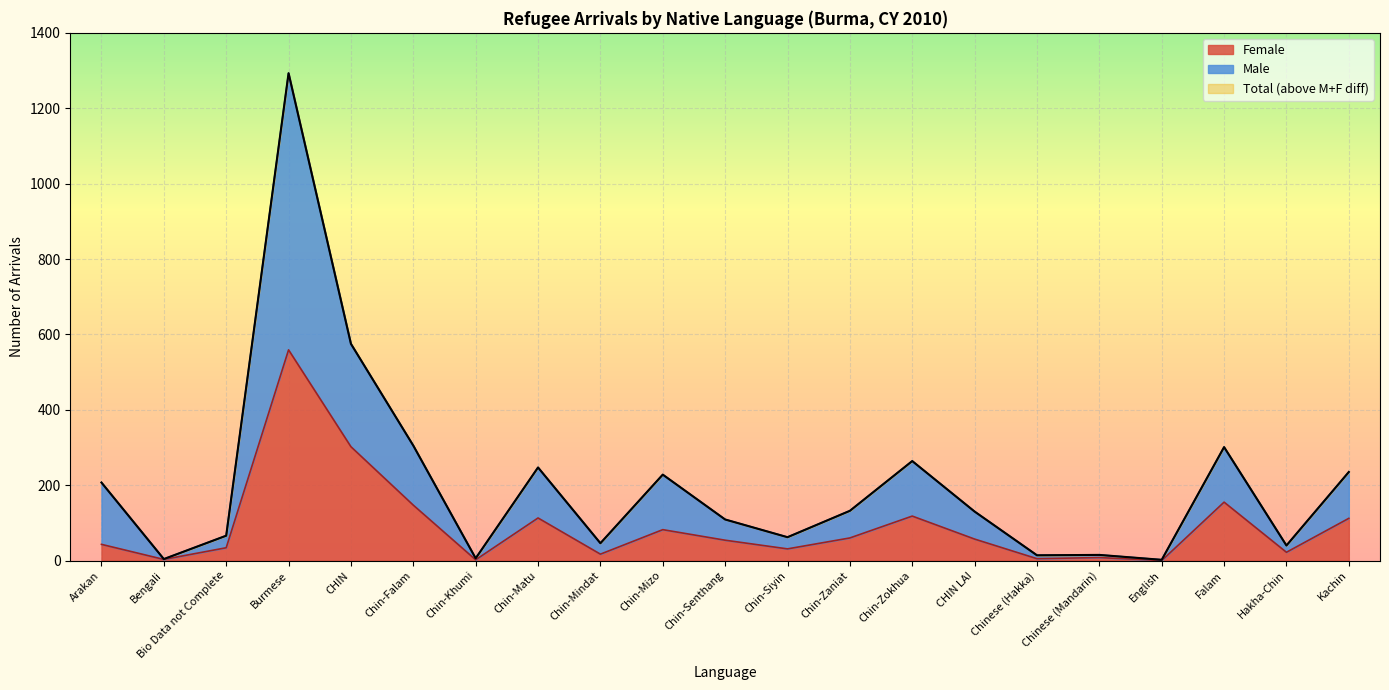

How many series are shown in this chart?

3